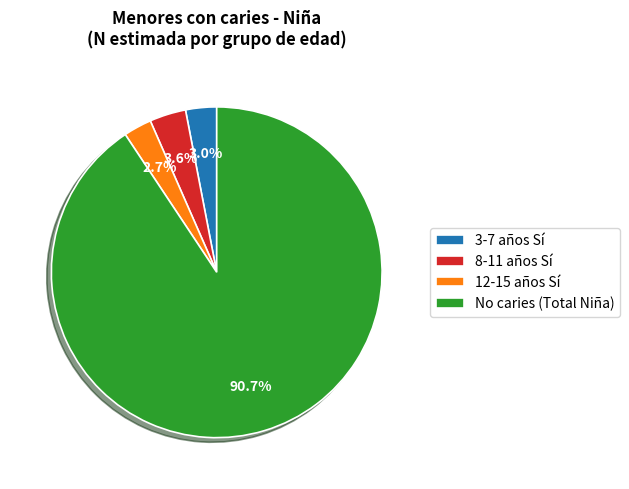

Which has a higher value, 3-7 años Sí or 8-11 años Sí?

8-11 años Sí